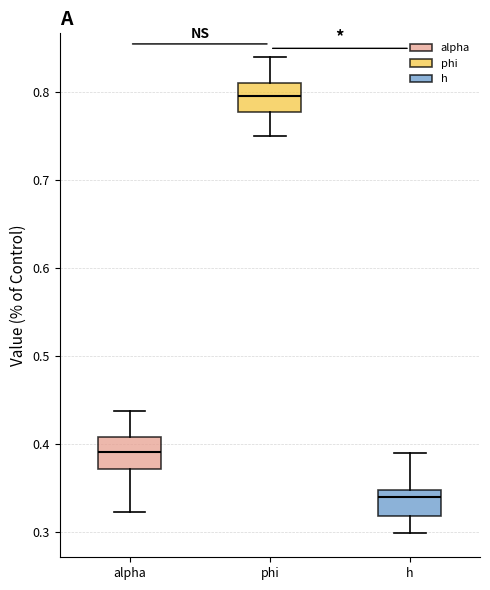

Reading left to right, read every box against the y-axis: the position of its median line, the range the box covers, and the ends of its whiskers. The values are not printed on the chart, so give them approximately, as read against the axis.

alpha: median 0.39, box 0.37 to 0.41, whiskers 0.32 to 0.44
phi: median 0.79, box 0.78 to 0.81, whiskers 0.75 to 0.84
h: median 0.34, box 0.32 to 0.35, whiskers 0.30 to 0.39